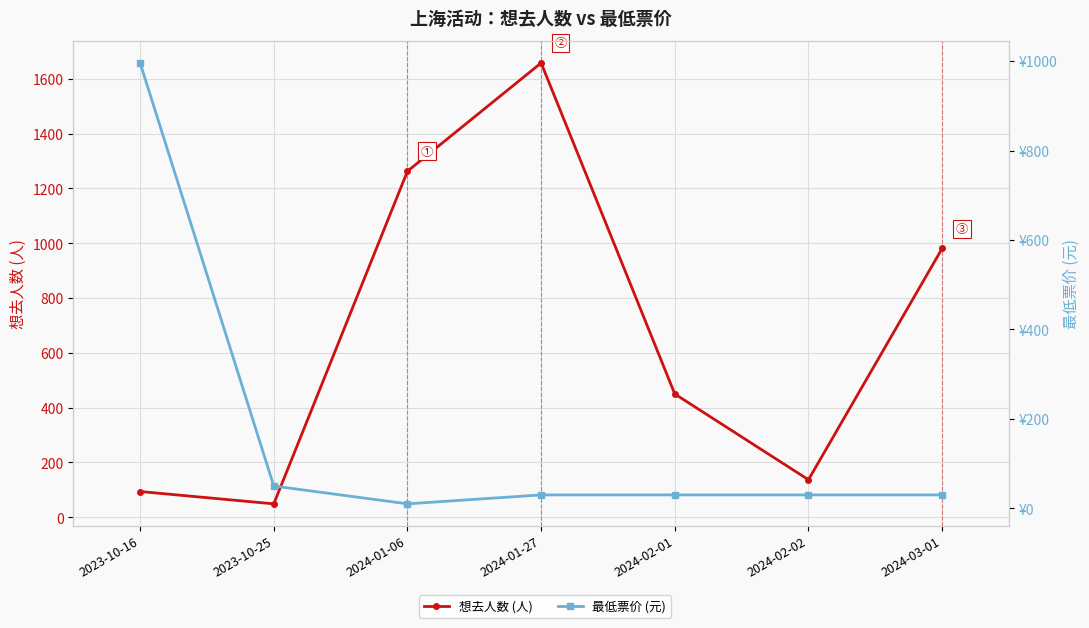

Which category has the lowest value in the 想去人数 (人) series?

2023-10-25